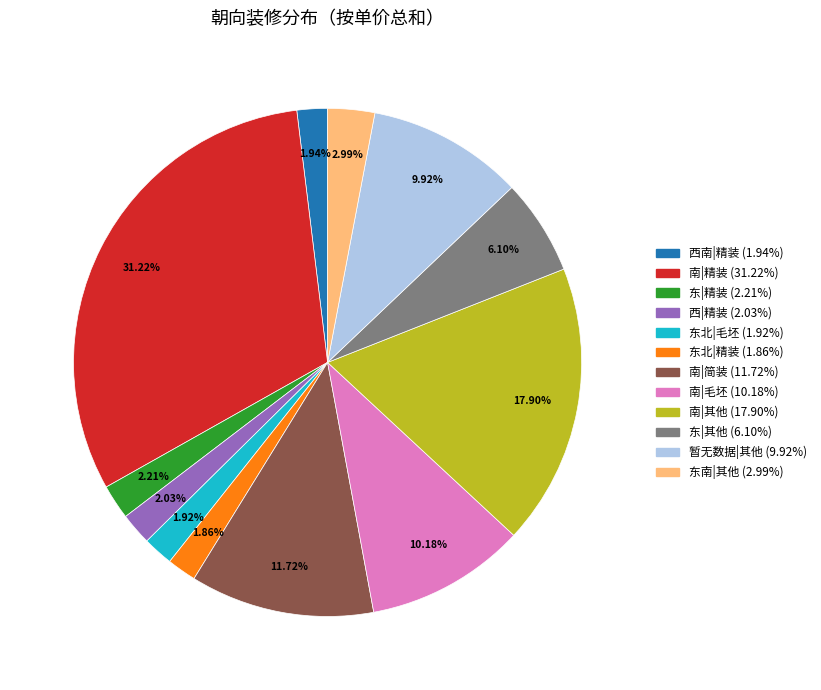

Is there a majority slice in this chart?

No